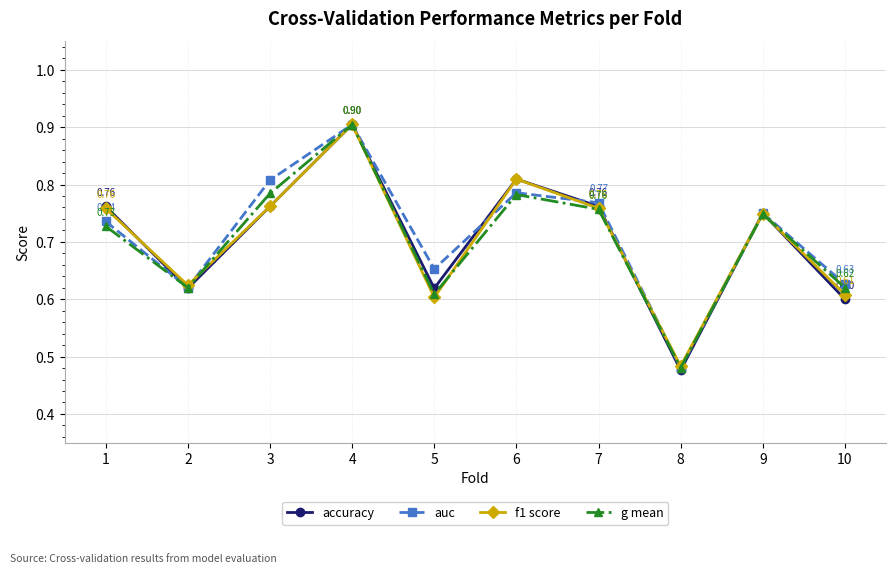

True or false: accuracy and g mean intersect in this chart.

True